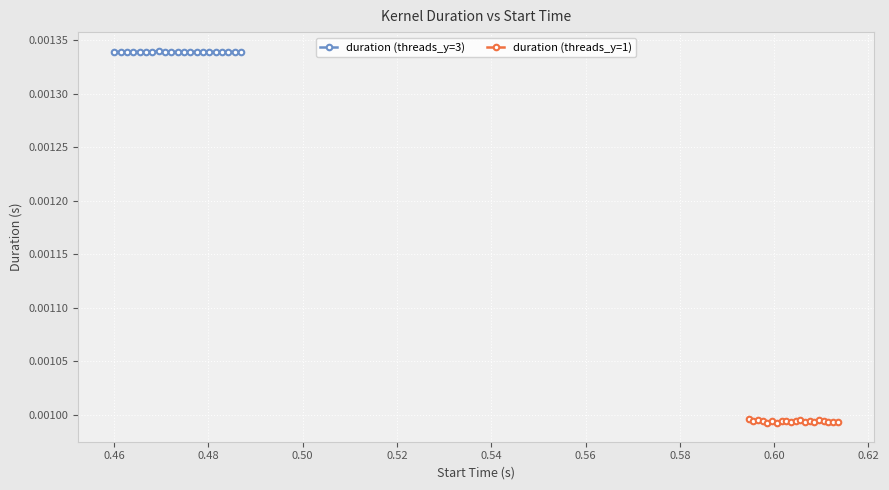

How many points are higher than both their immediate neighbors (excluding endpoints)?

5